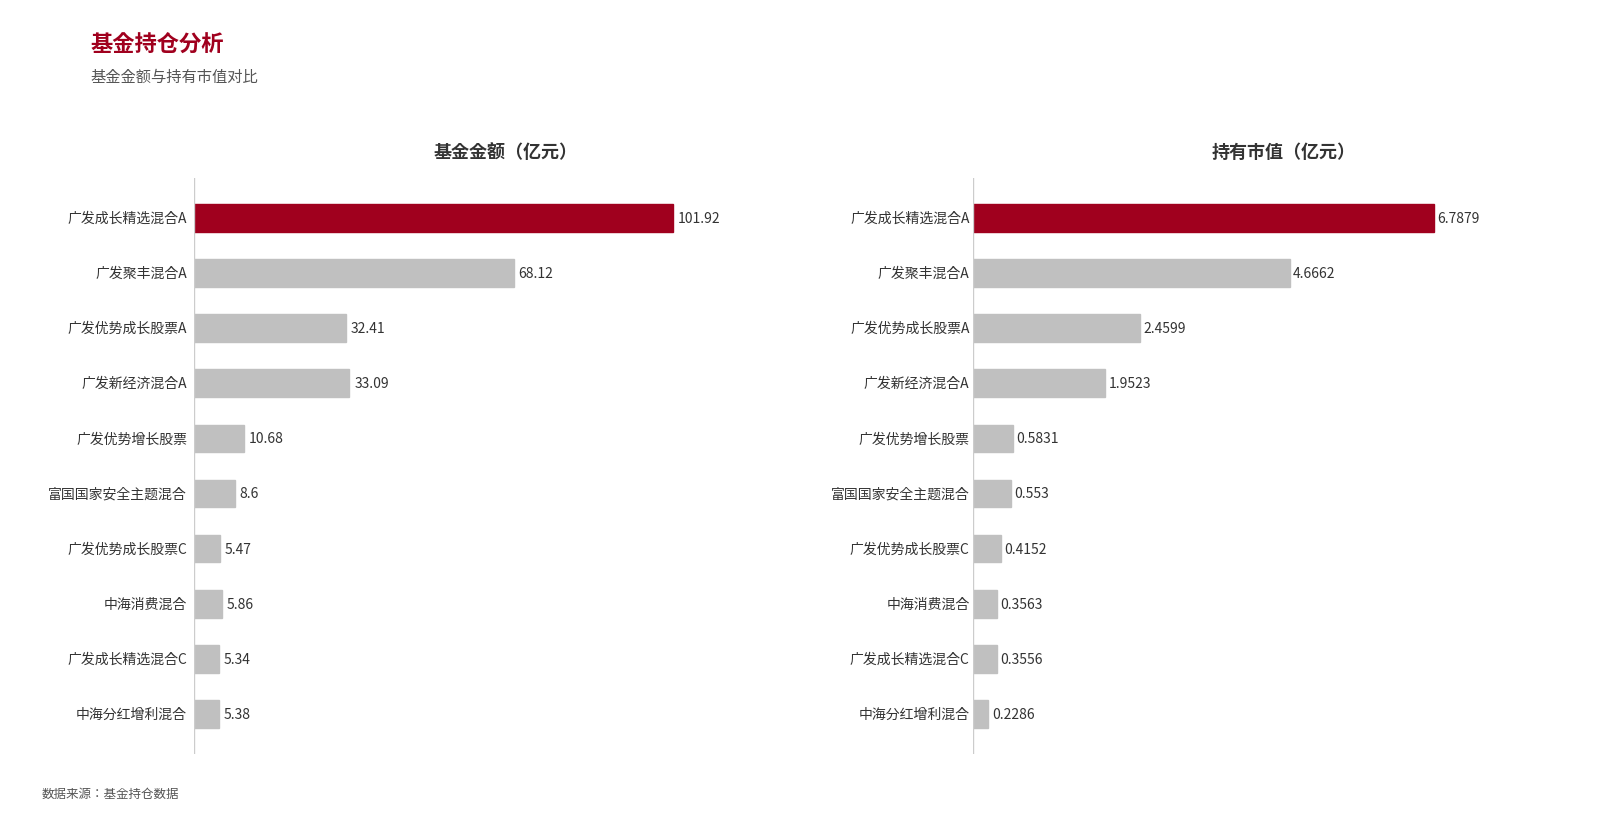

Are the bars horizontal?

Yes